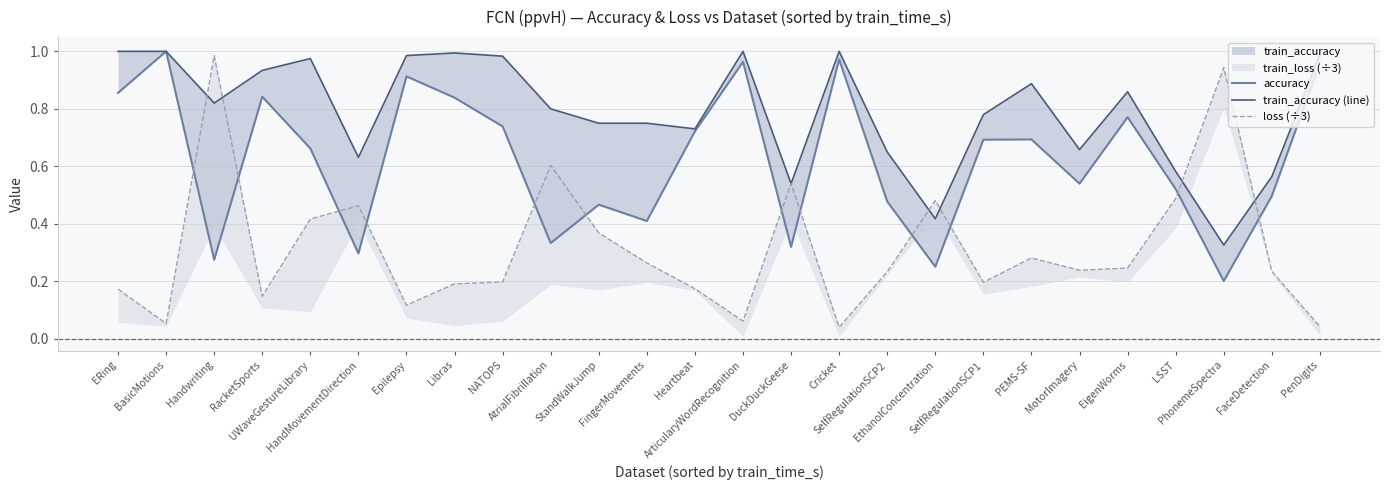

What is the value of the loss (÷3) point at the 12th from the left?

0.3